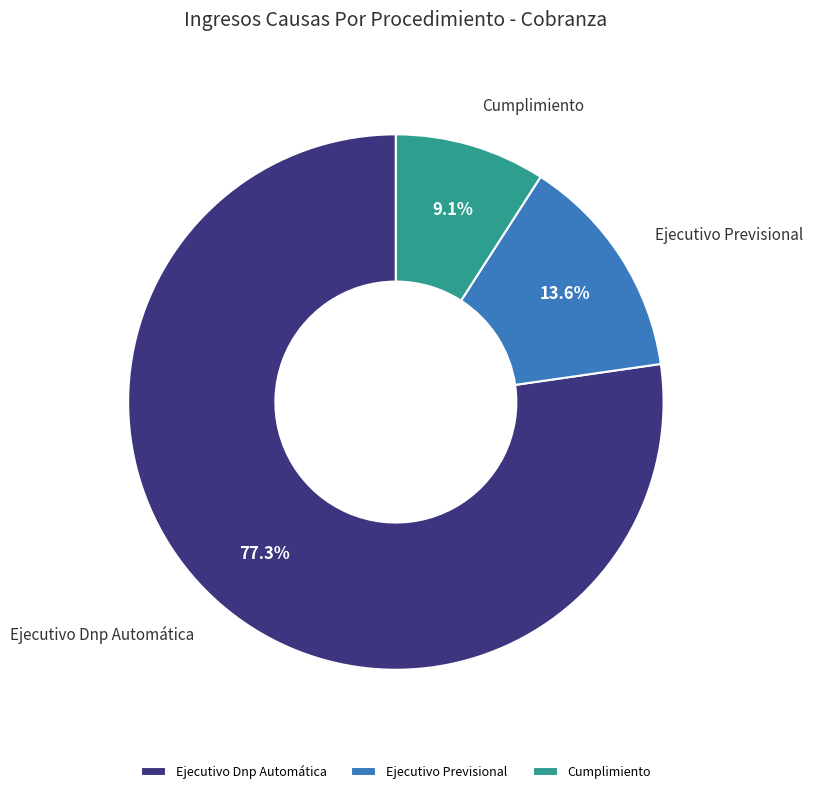

Approximately how many times larger is the value at Ejecutivo Previsional compared to Ejecutivo Dnp Automática?

0.2